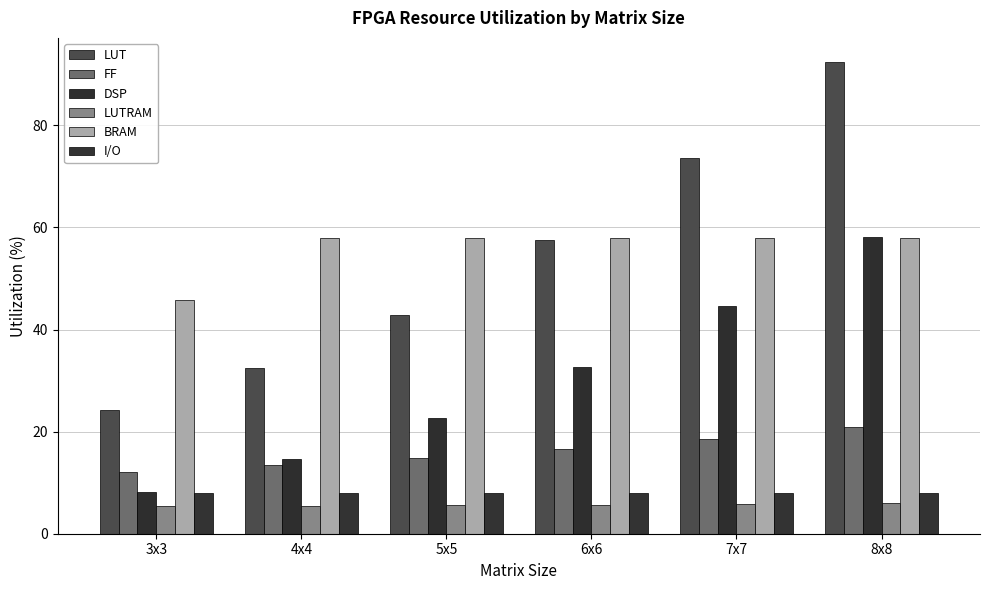

Which series has the largest total across all categories?

BRAM